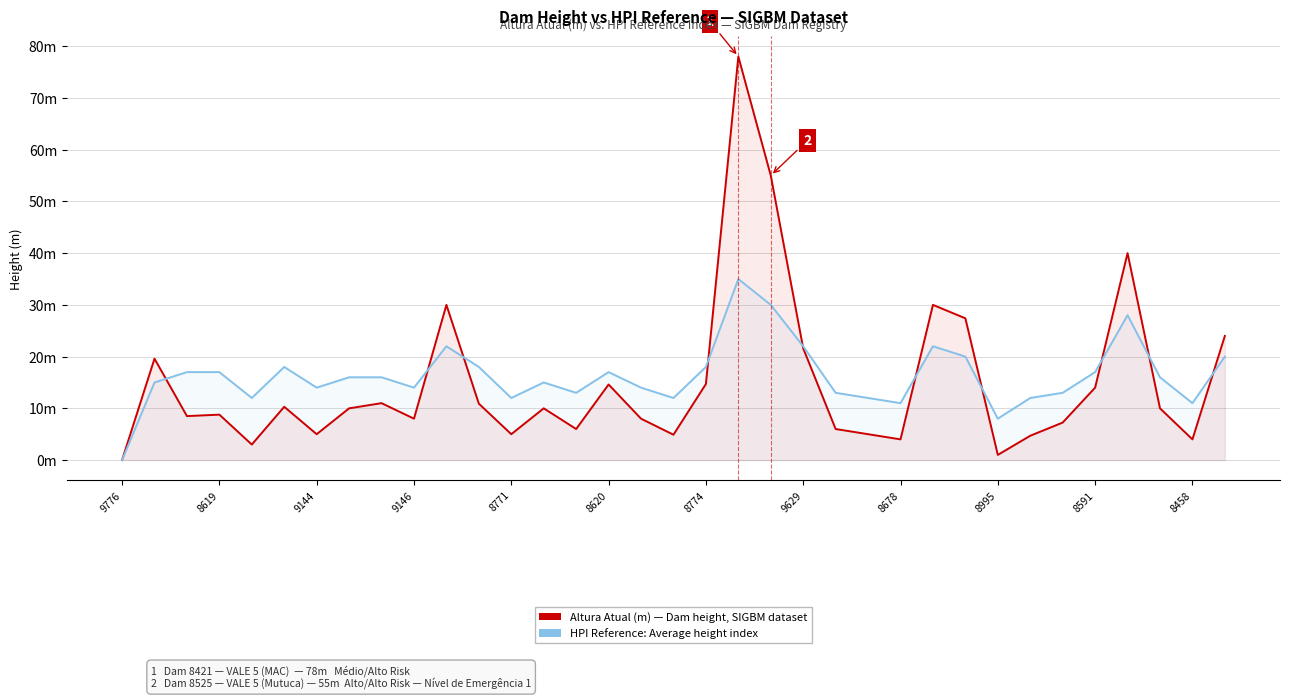

How many values in the HPI Reference: Average height index series exceed 16?

15